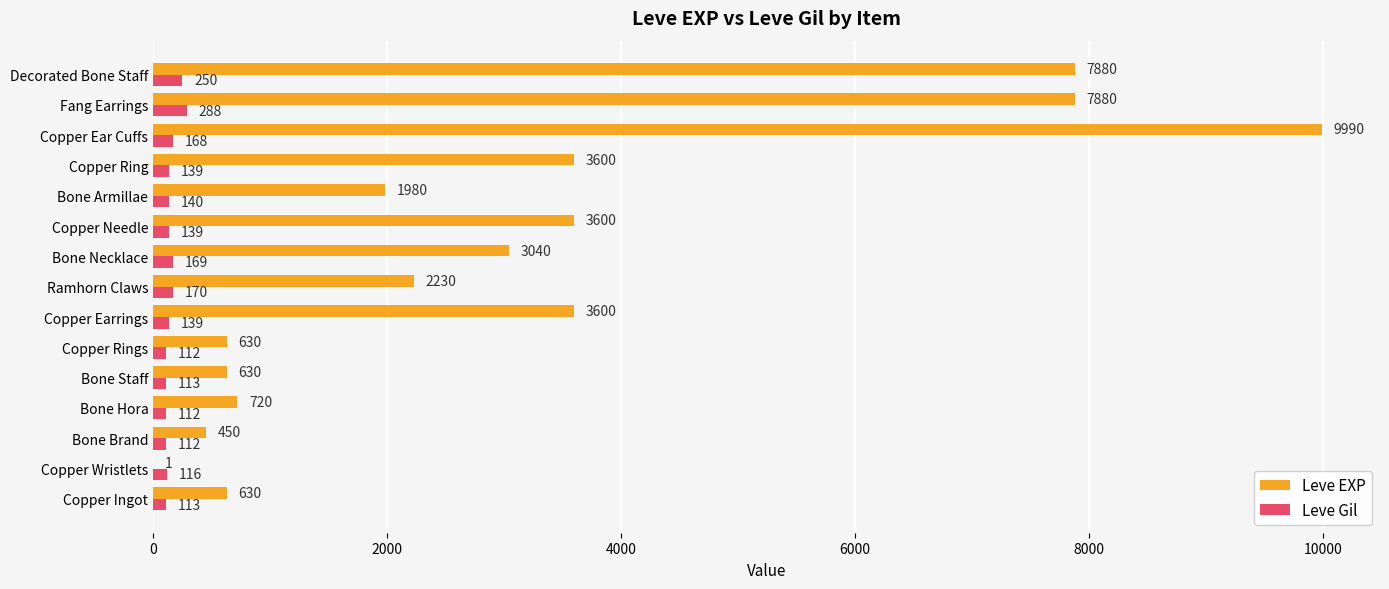

Which series has the widest spread of values?

Leve EXP